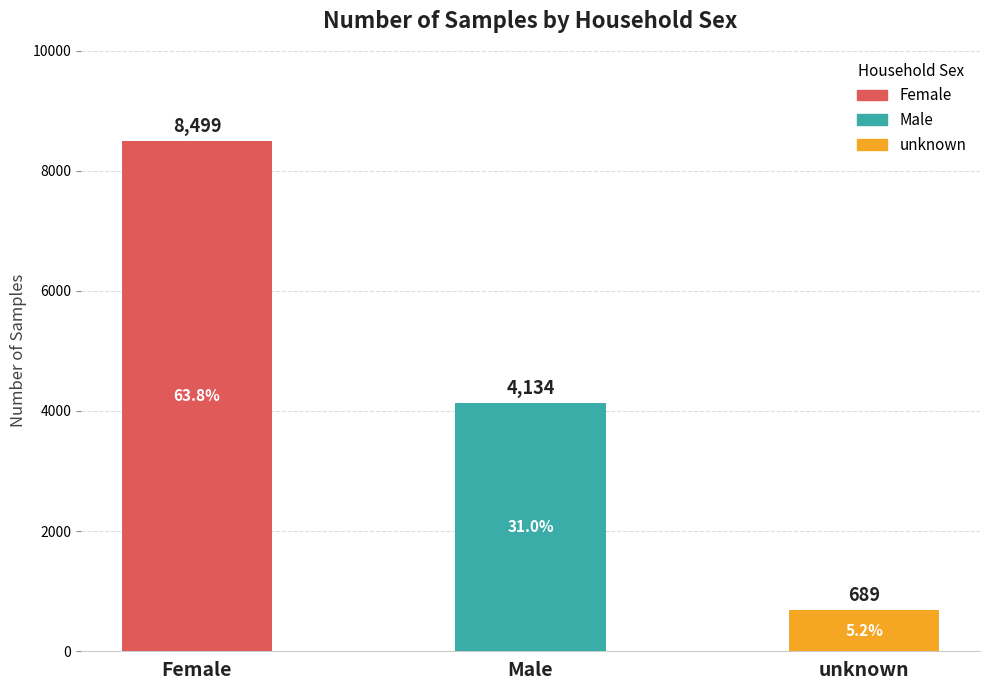

What is the greatest value displayed?

8499